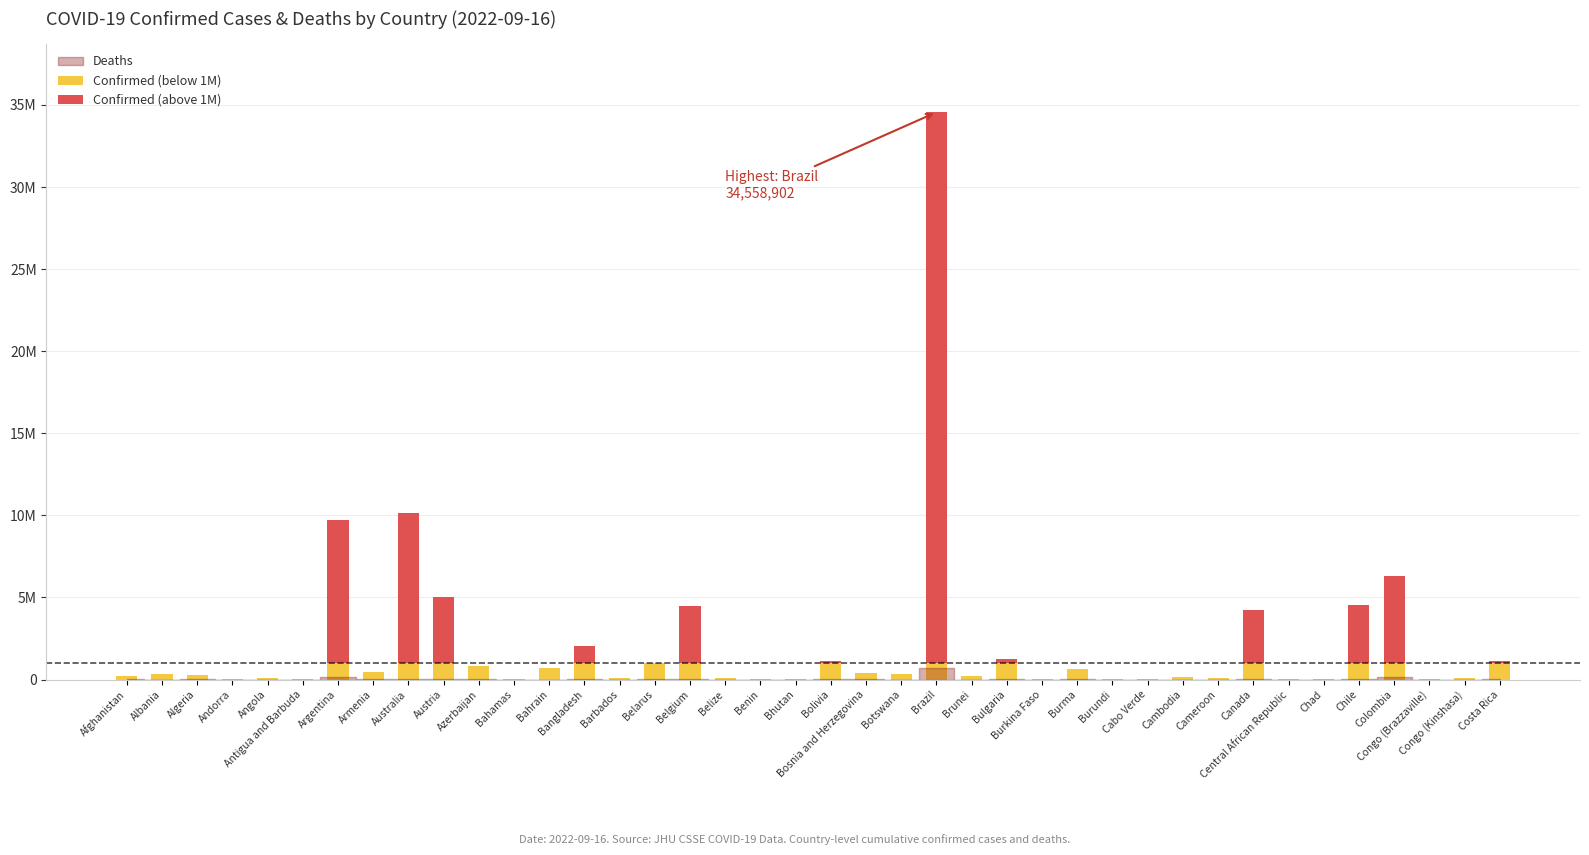

Does the chart contain stacked bars?

Yes